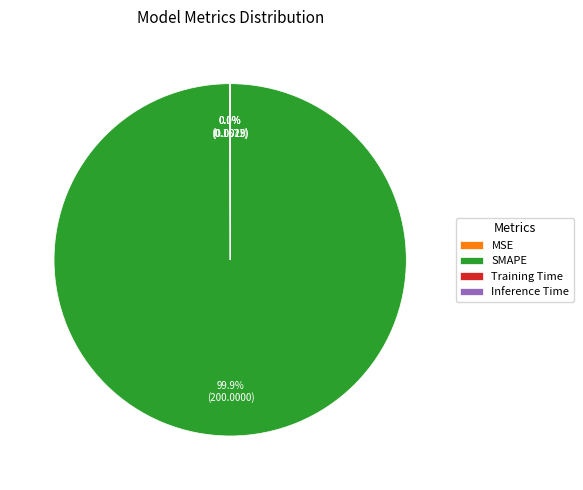

What is the largest slice in the pie chart?

SMAPE